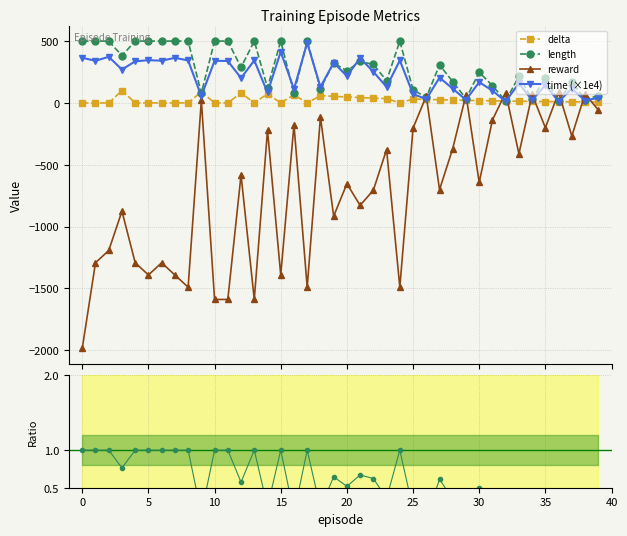

Between which two adjacent categories do length and reward first intersect?

25 and 26